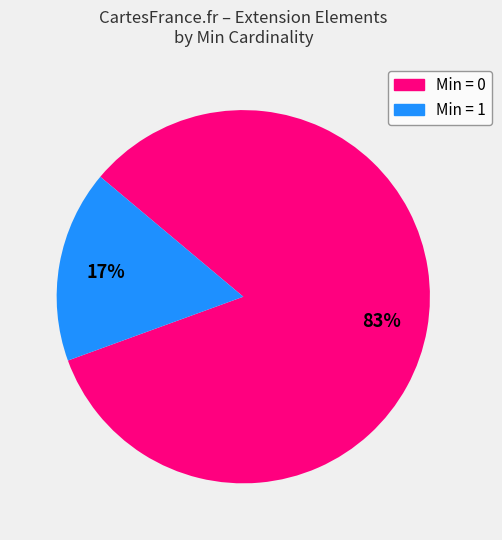

Is there any slice that represents more than half of the pie?

Yes